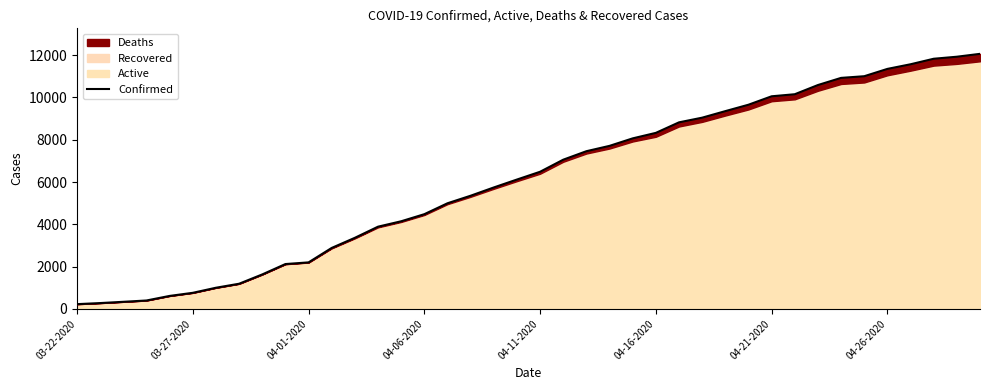

What is the approximate value at 39, to the nearest 50?

12050